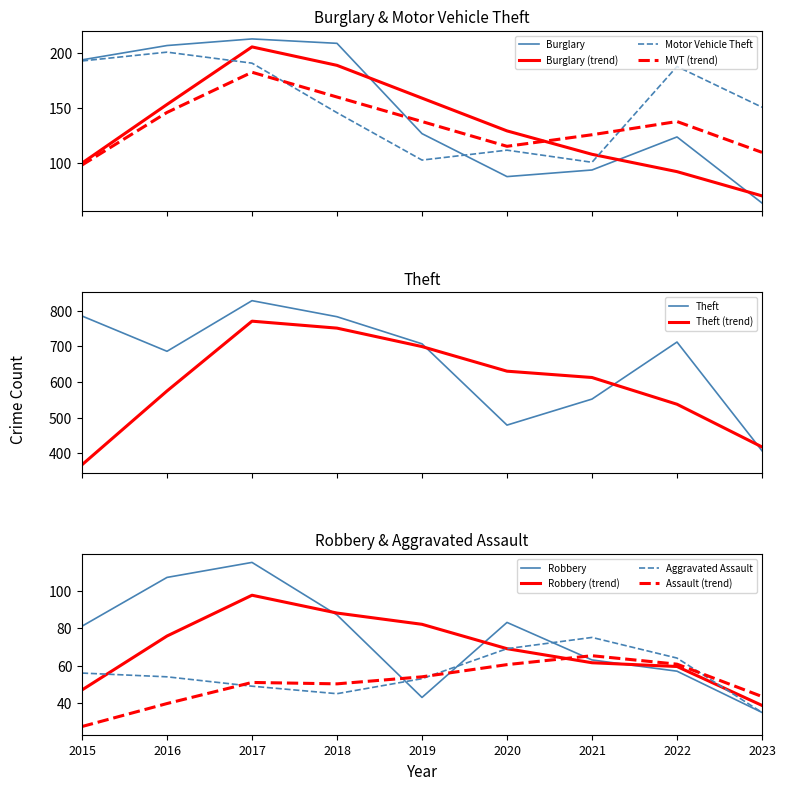

What is the sum of the Theft values at 2023 and 2018?

1190